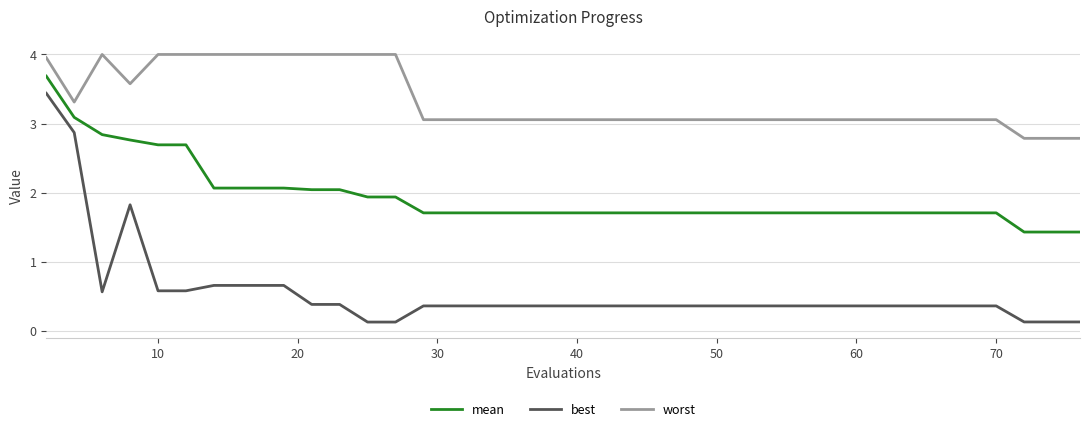

At how many categories does at least one series exceed 0?

40